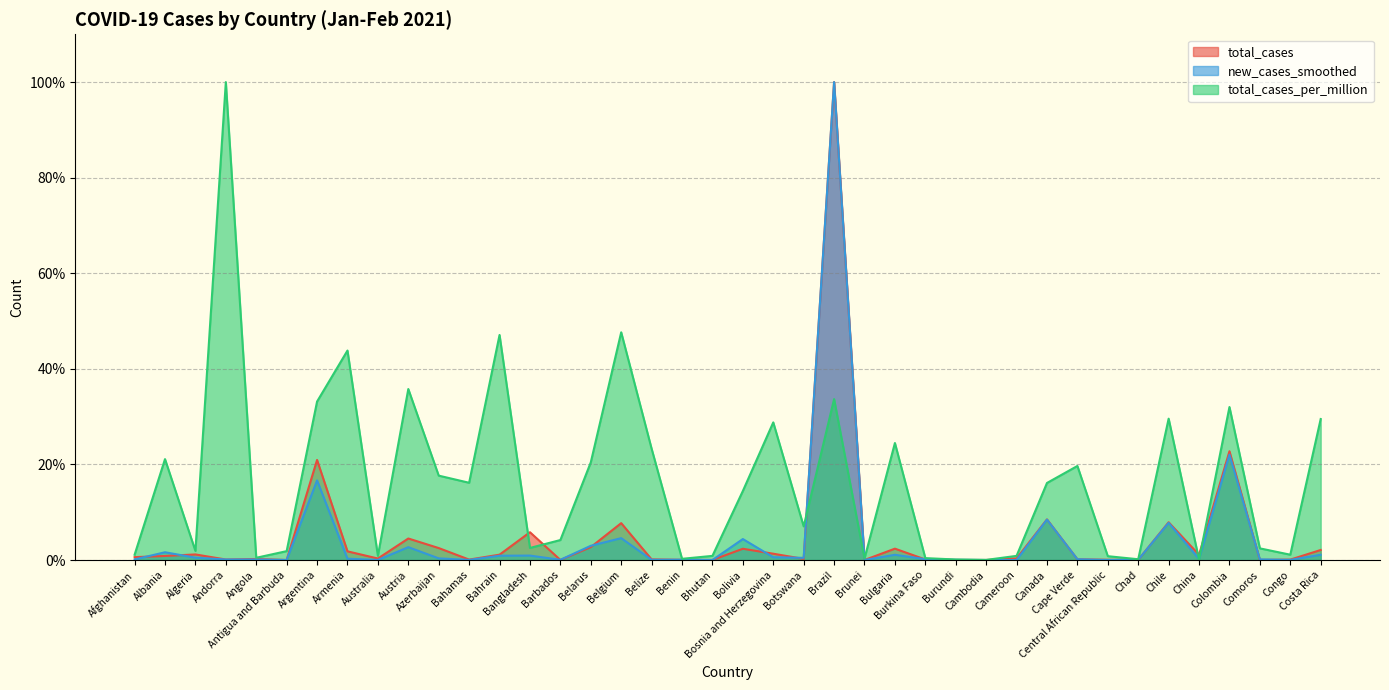

Which series has the largest range (max minus min)?

new_cases_smoothed